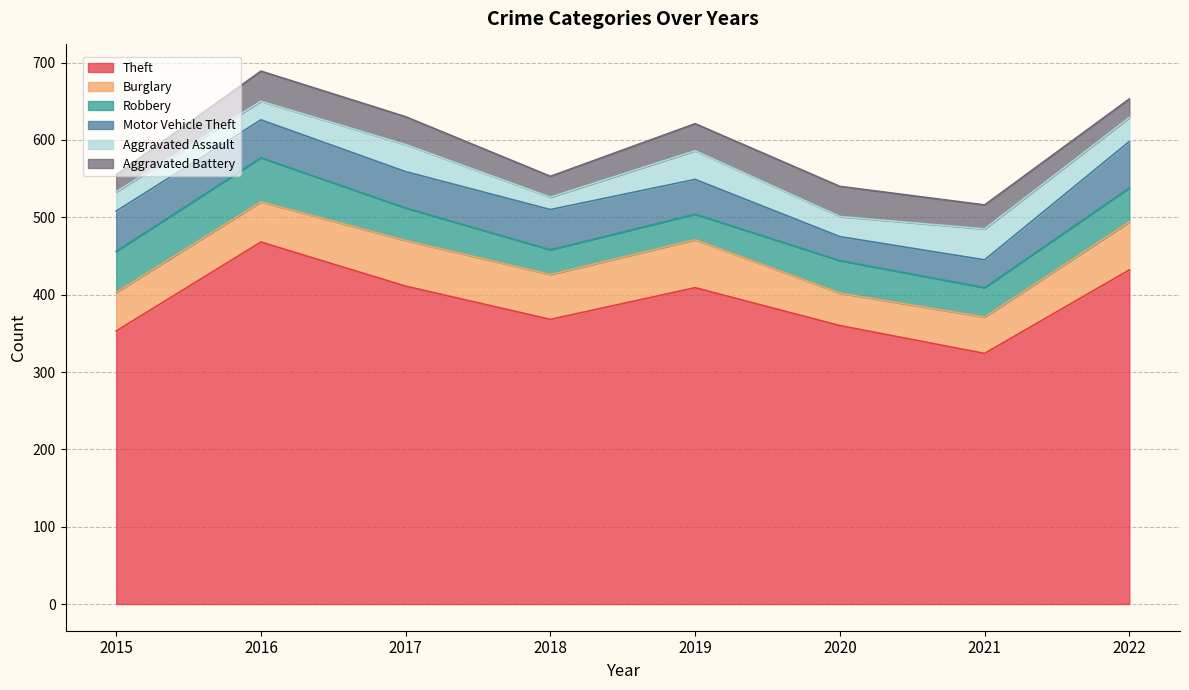

What is the sum of the Robbery values at 2018 and 2019?

65